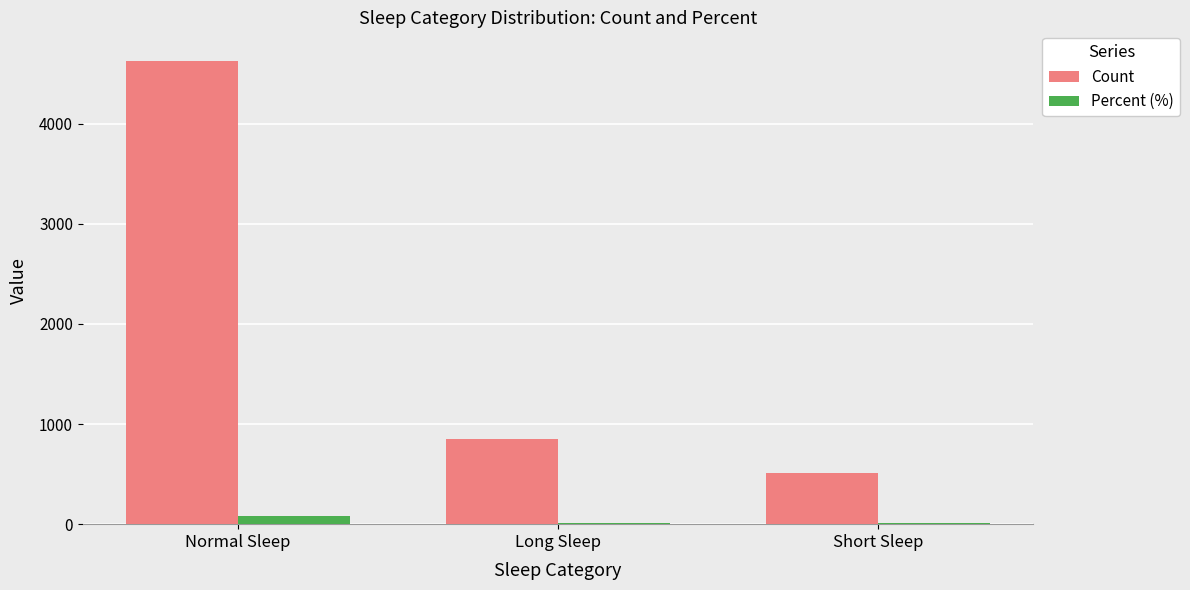

How many series are shown in this chart?

2